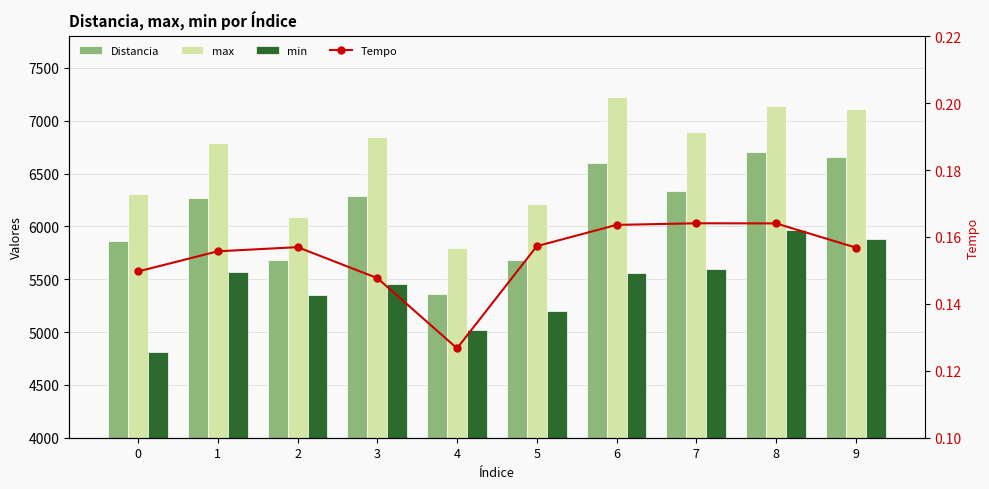

Which series has the largest total across all categories?

max